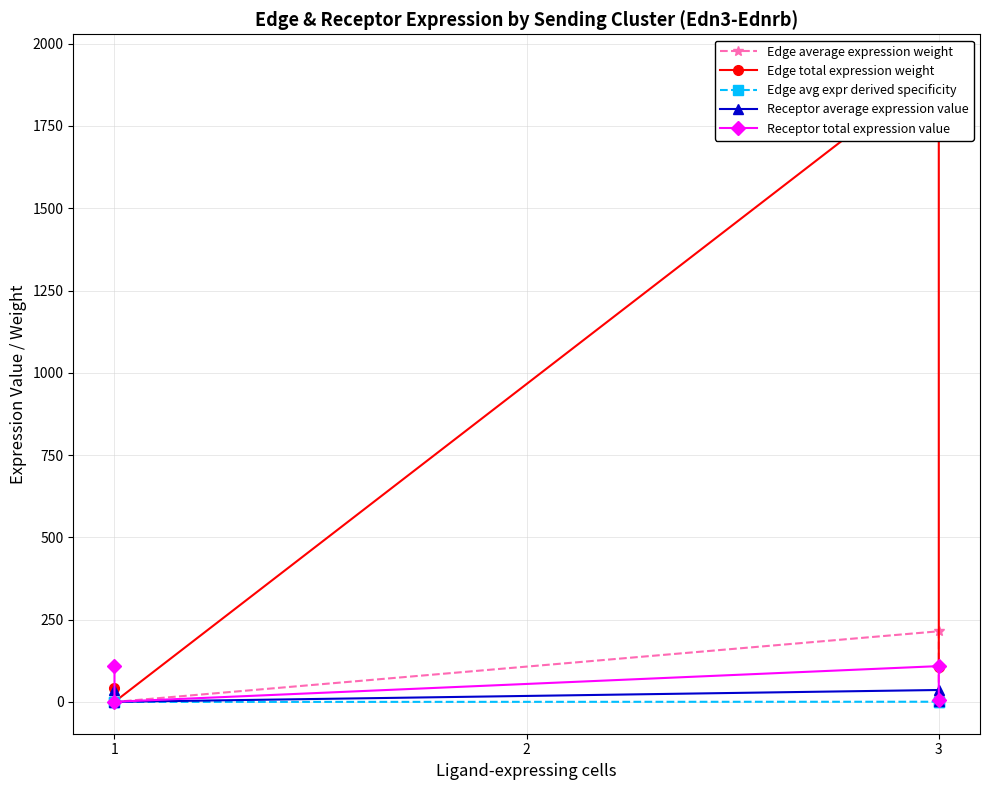

What are all the series names shown in the legend?

Edge average expression weight, Edge total expression weight, Edge avg expr derived specificity, Receptor average expression value, Receptor total expression value